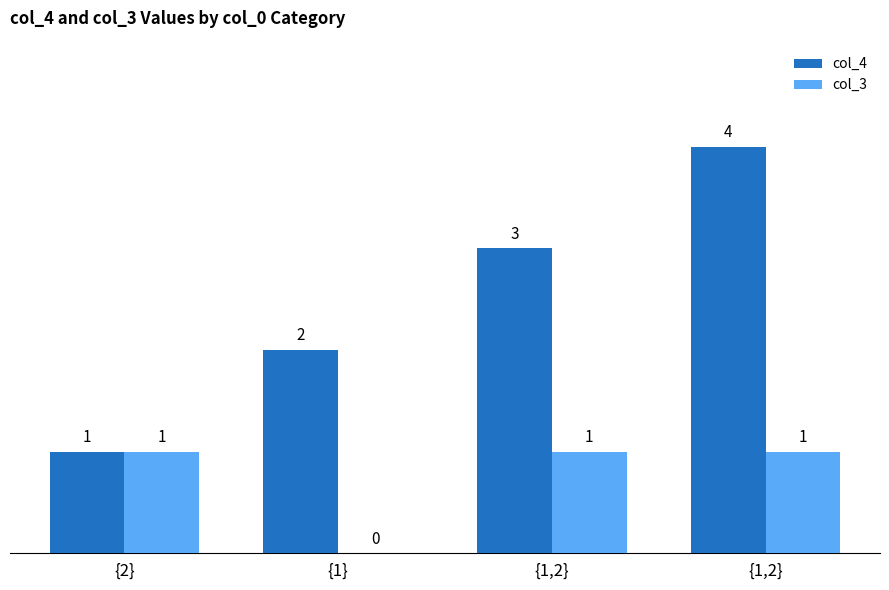

Does the chart contain stacked bars?

No